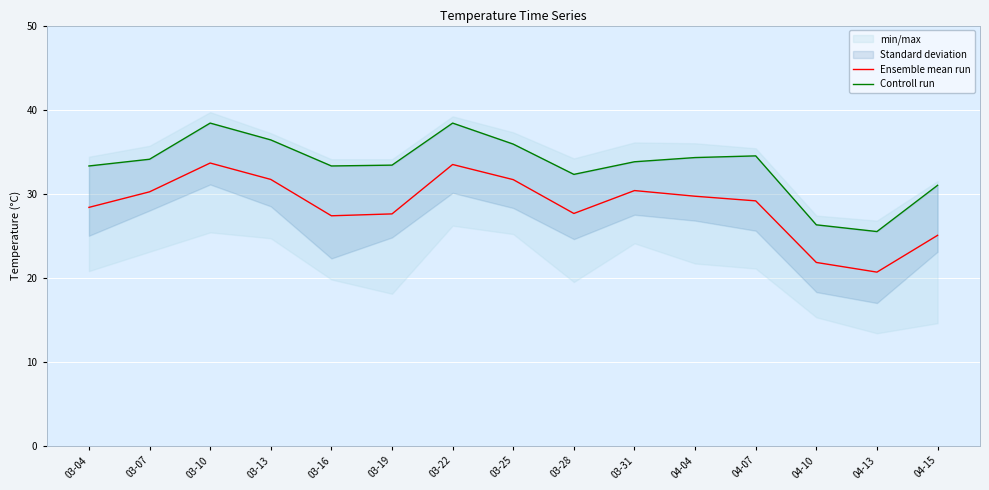

List the series in order of their overall mean, highest first.

Controll run, Ensemble mean run